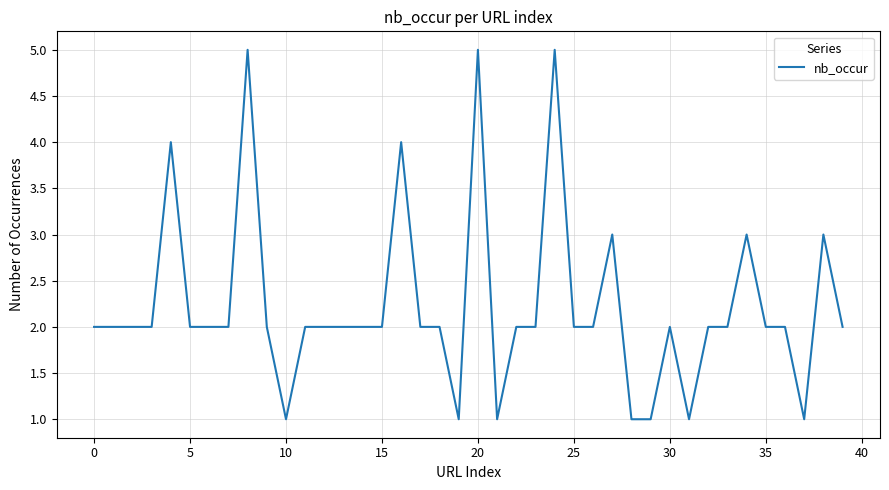

What is the sum of all values?

89